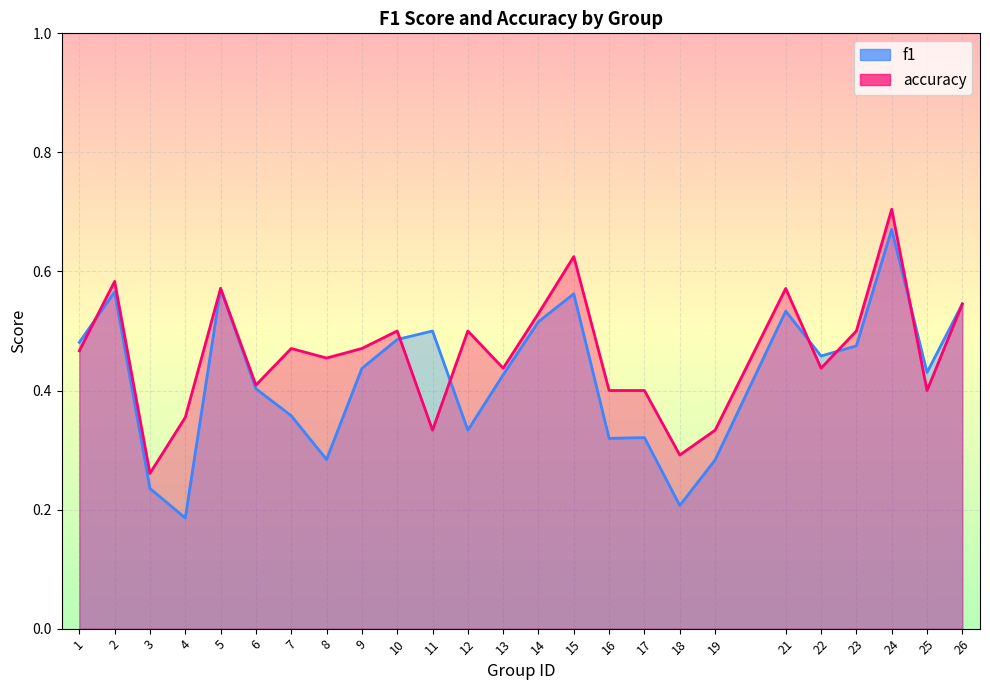

After their last crossing, which series has the higher values: f1 or accuracy?

f1